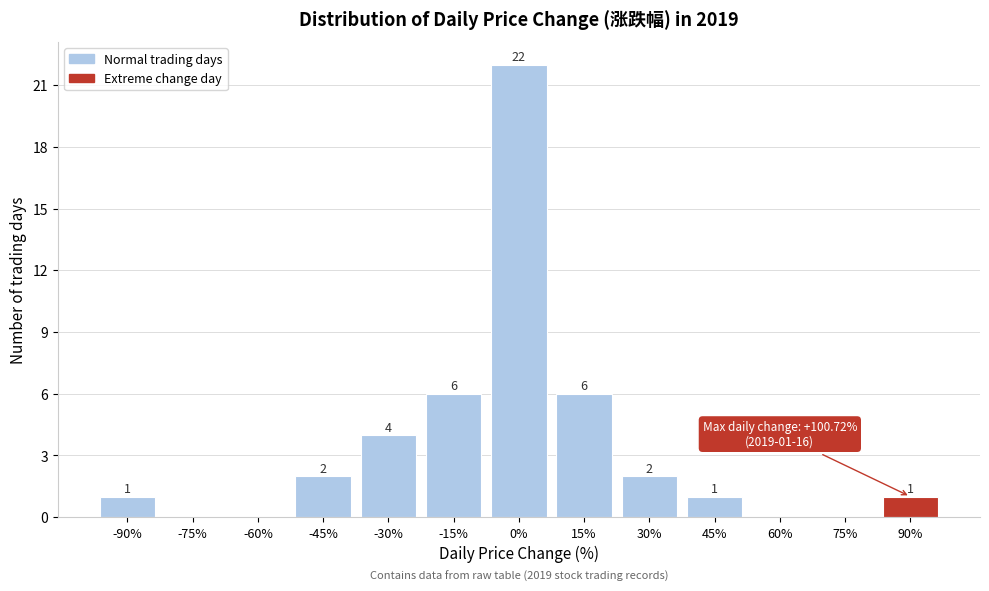

Reading left to right, list all the values displayed in this chart.

-90%=1	-75%=0	-60%=0	-45%=2	-30%=4	-15%=6	0%=22	15%=6	30%=2	45%=1	60%=0	75%=0	90%=1